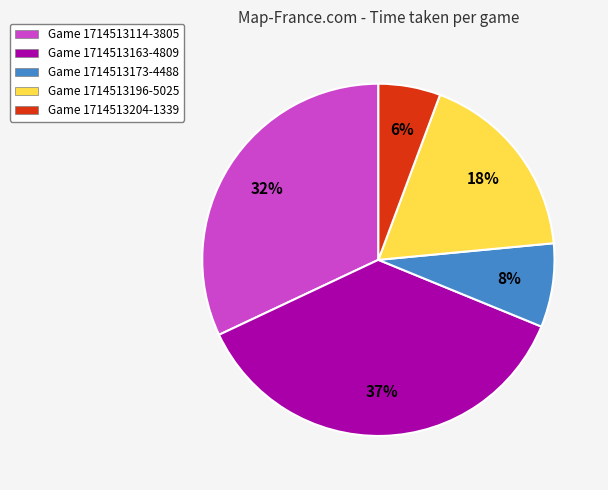

Between Game 1714513114-3805 and Game 1714513163-4809, which is larger?

Game 1714513163-4809